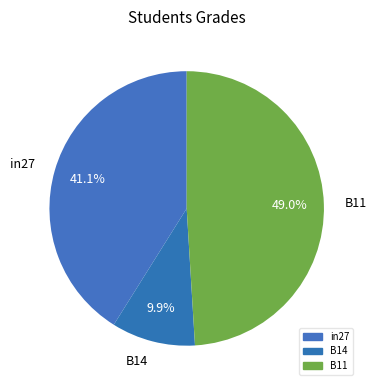

Combined, what portion of the pie is in27 and B11?

90.1%